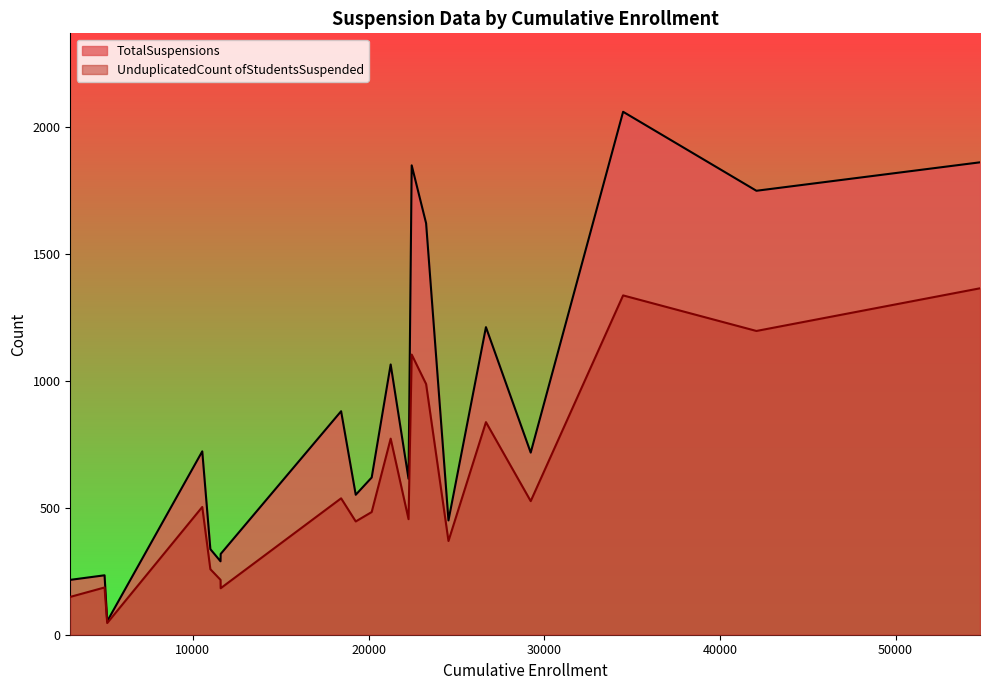

What is the maximum value for TotalSuspensions?

2059